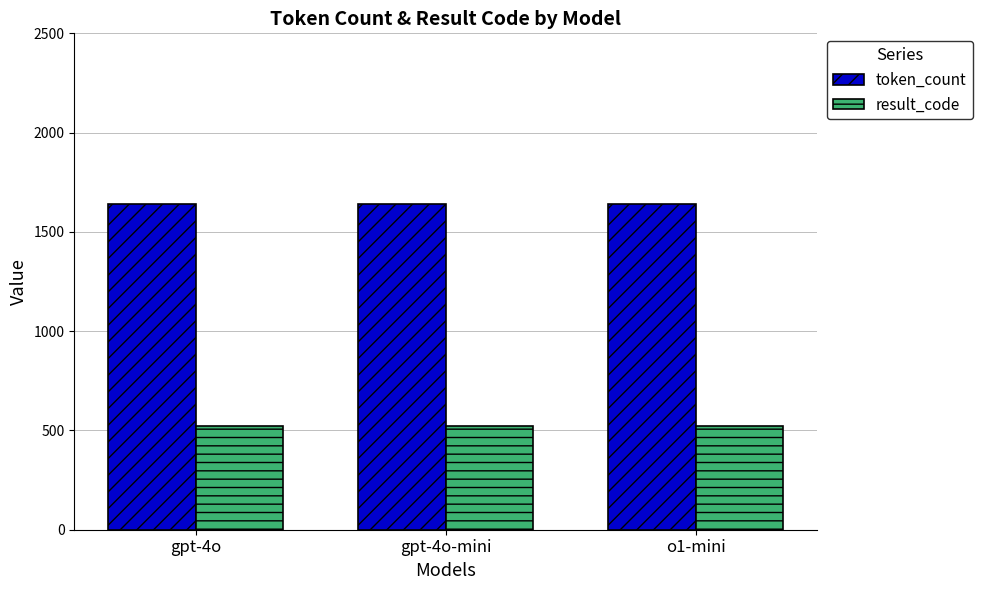

List the series in order of their peak value, highest first.

token_count, result_code